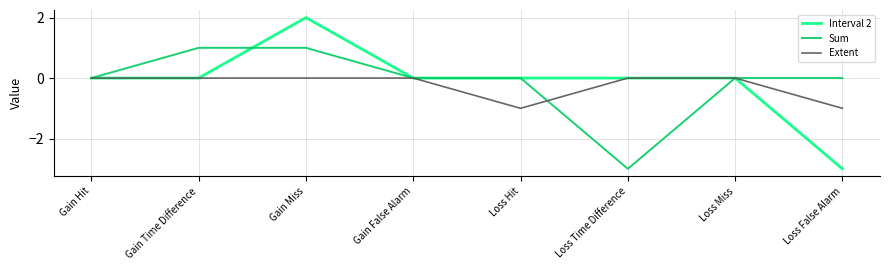

What position from the left is Loss Miss?

7